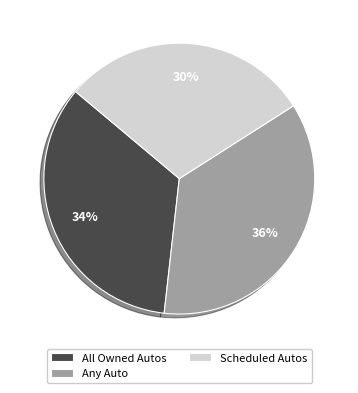

How many slices are in this pie chart?

3